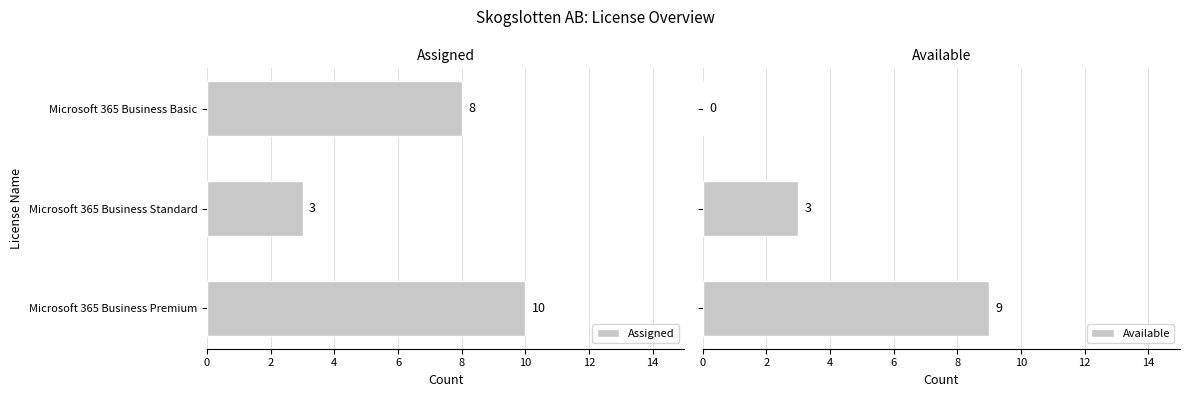

How many values in the Assigned series are below 8?

1